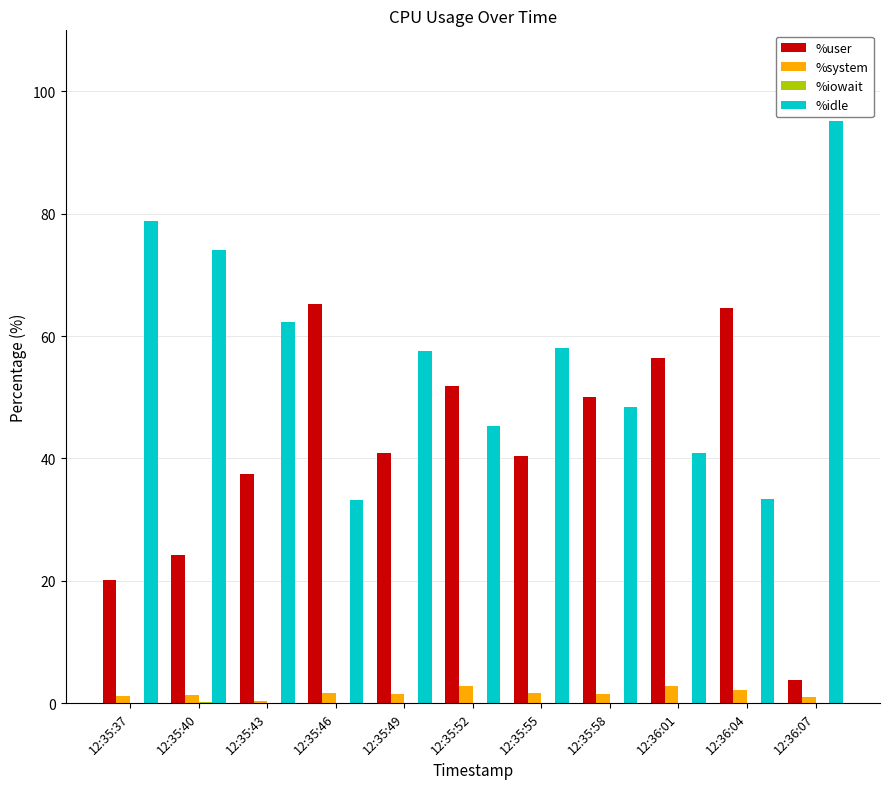

True or false: %idle has a value of 58.0 at 12:35:55.

True